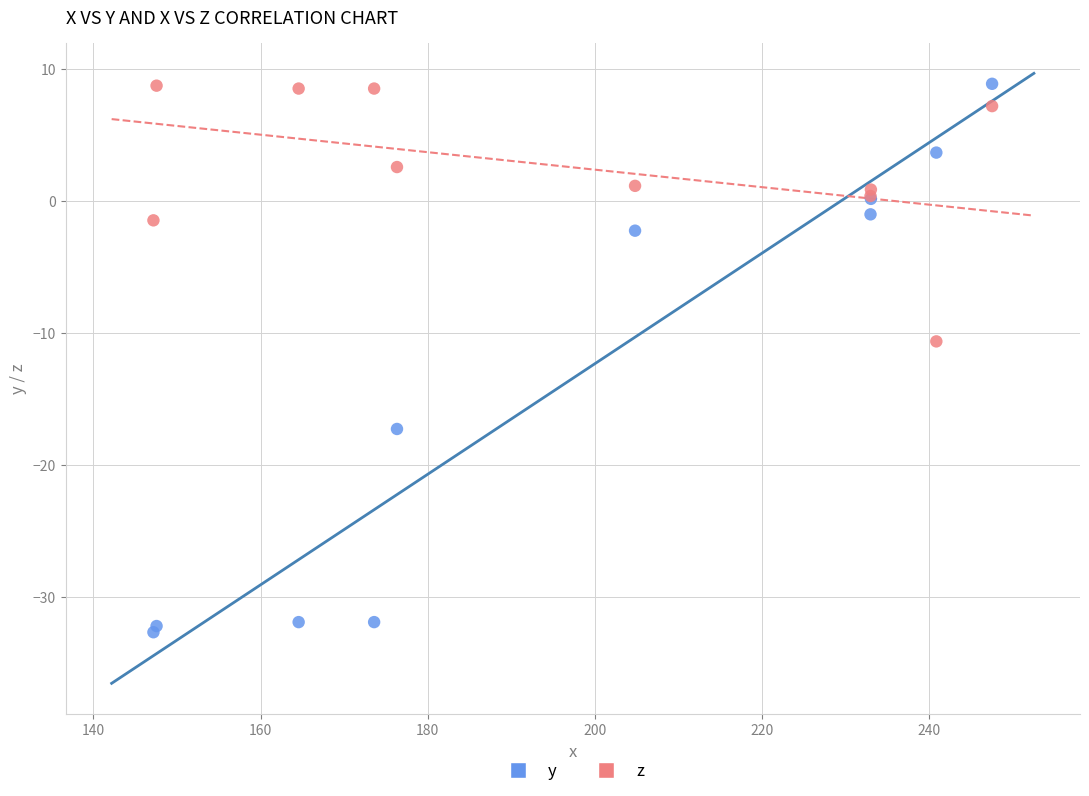

What are all the series names shown in the legend?

y, z